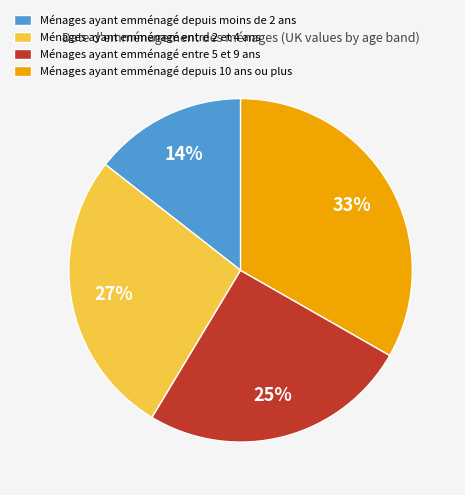

Combined, do Ménages ayant emménagé depuis 10 ans ou plus and Ménages ayant emménagé entre 5 et 9 ans account for over 50%?

Yes